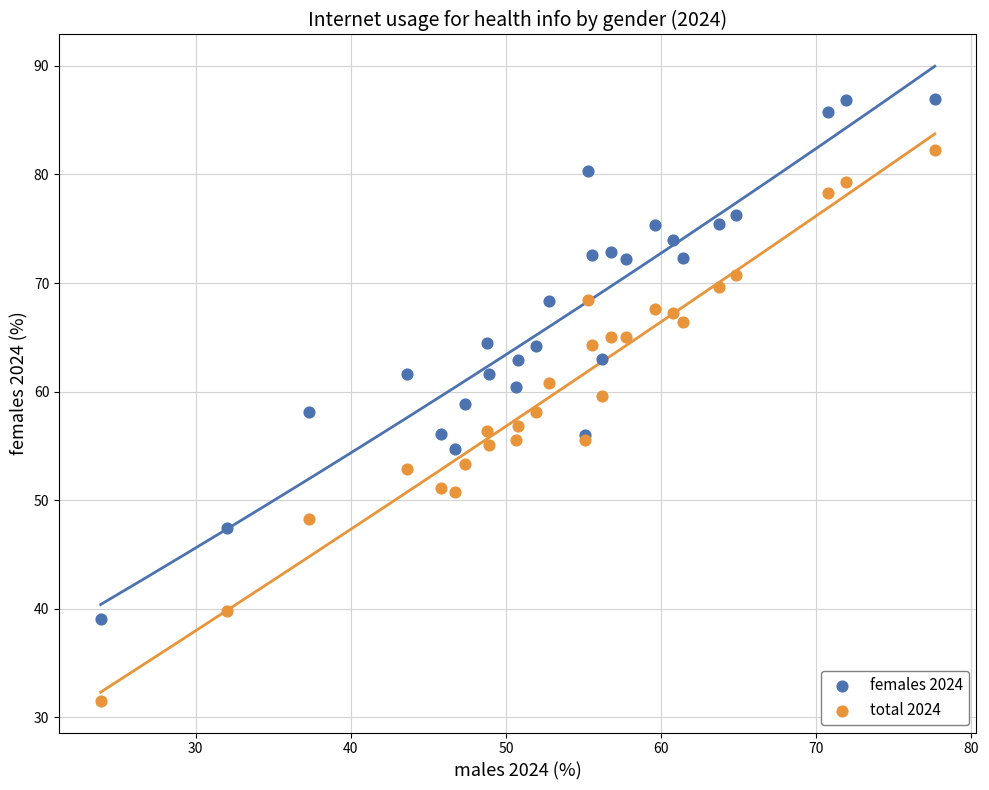

What are all the series names shown in the legend?

females 2024, total 2024